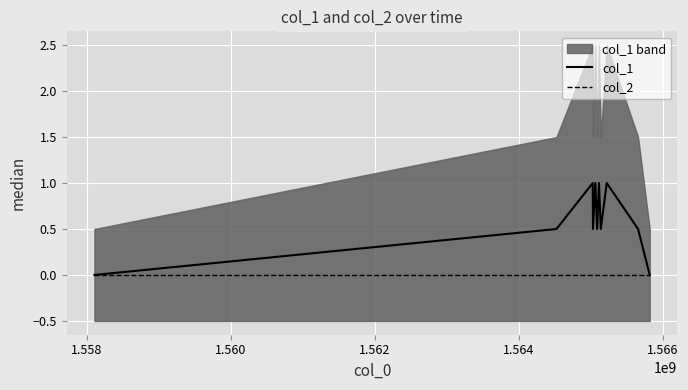

True or false: col_2 has more than 0 points higher than both neighbors.

False